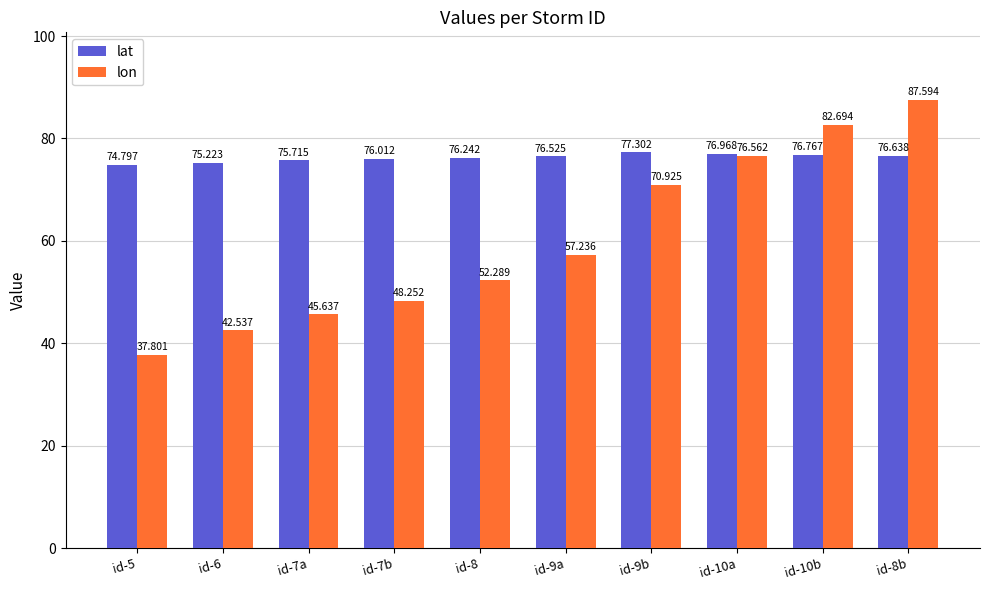

Is the value of lat at id-7b greater than the value of lon at id-6?

Yes